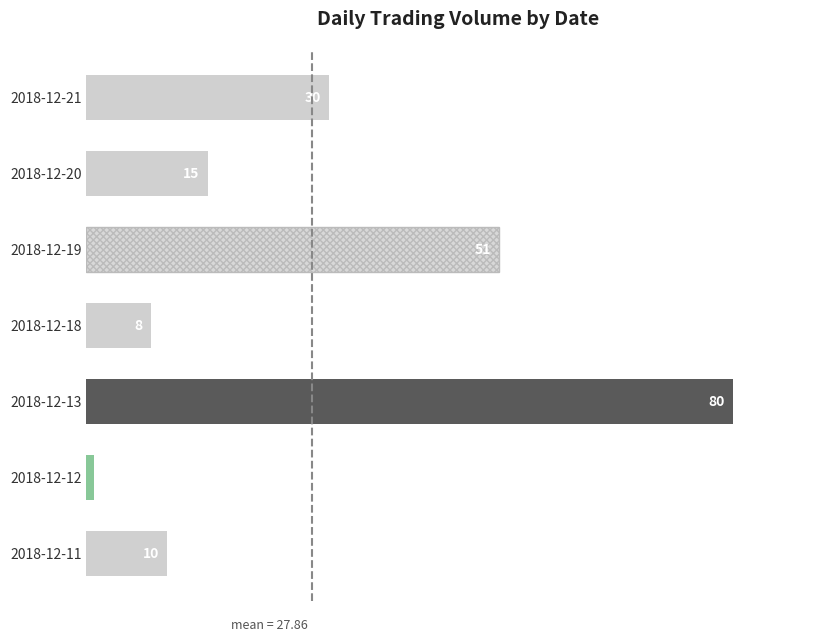

True or false: the data shows 10 at 2018-12-11.

True